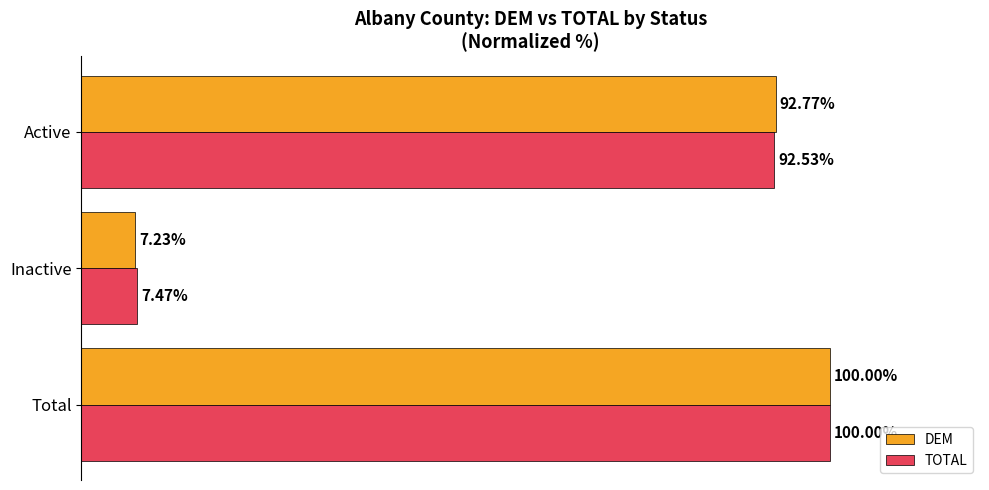

List the labels in order of DEM value, smallest first.

Inactive, Active, Total